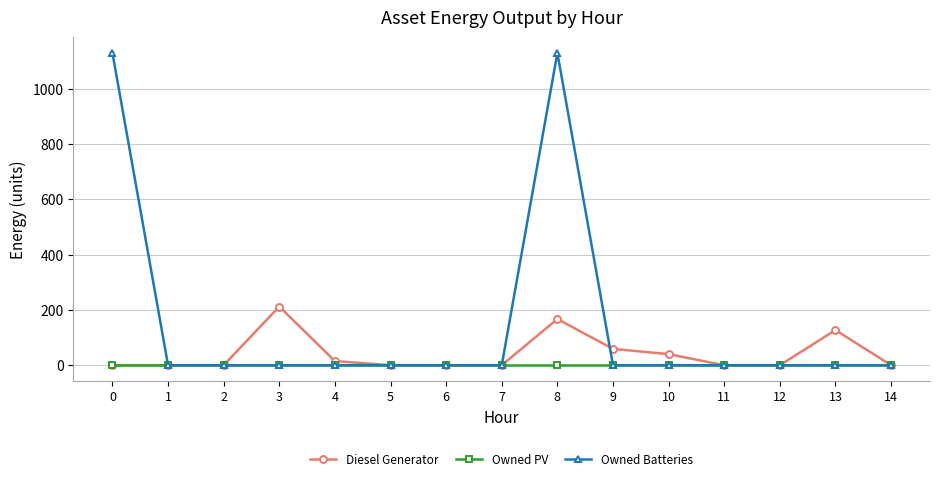

Reading right to left, what are all the values shown in this chart?

Diesel Generator: 0	127	0	0	40	59	167	0	0	0	15	212	0	0	0
Owned PV: 0	0	0	0	0	0	0	0	0	0	0	0	0	0	0
Owned Batteries: 0	0	0	0	0	0	1129	0	0	0	0	0	0	0	1129